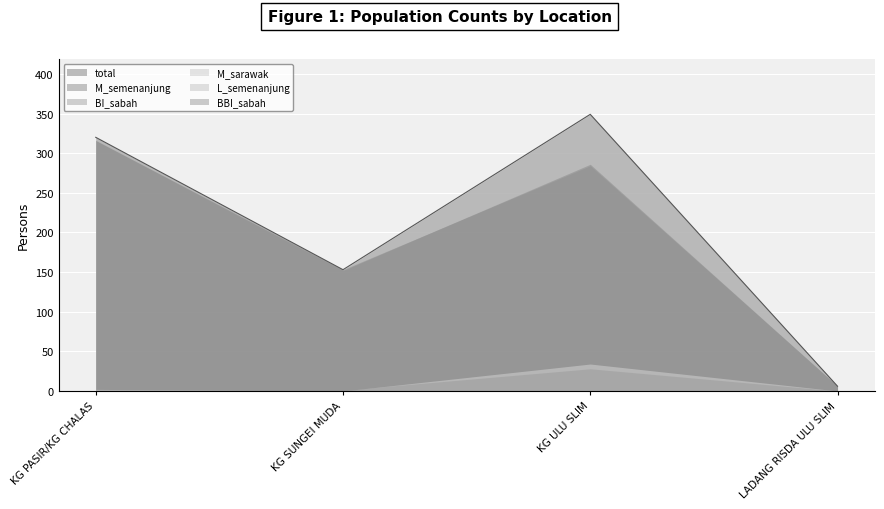

Rank the series at LADANG RISDA ULU SLIM from lowest to highest value.

L_semenanjung, BBI_sabah, total, M_semenanjung, BI_sabah, M_sarawak